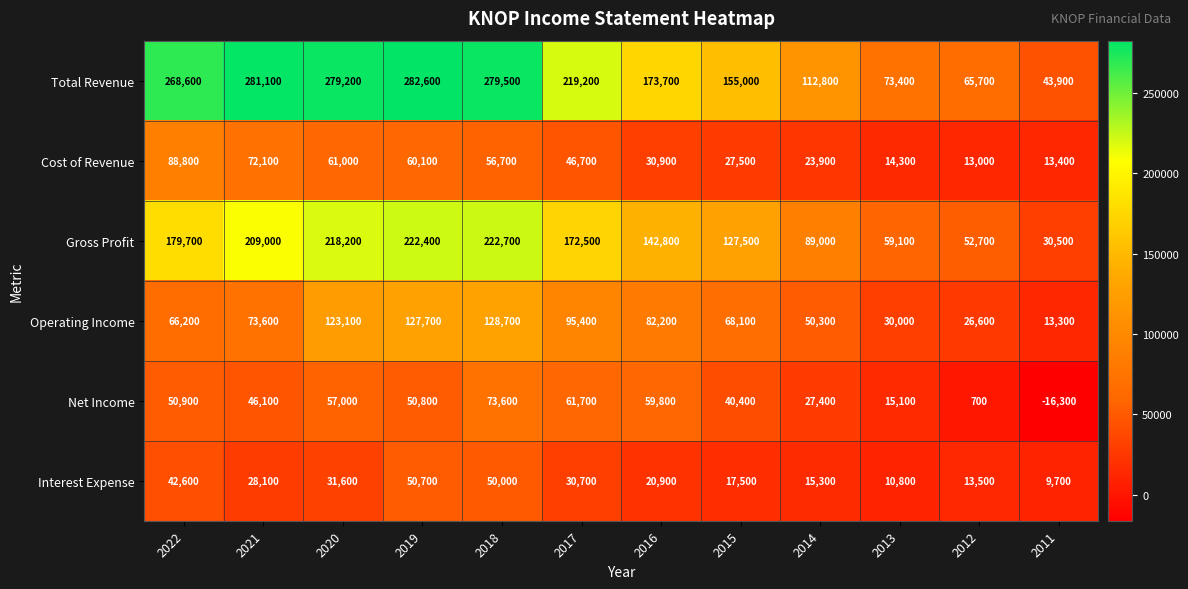

What is the difference between the highest and lowest values at 2016?

152800